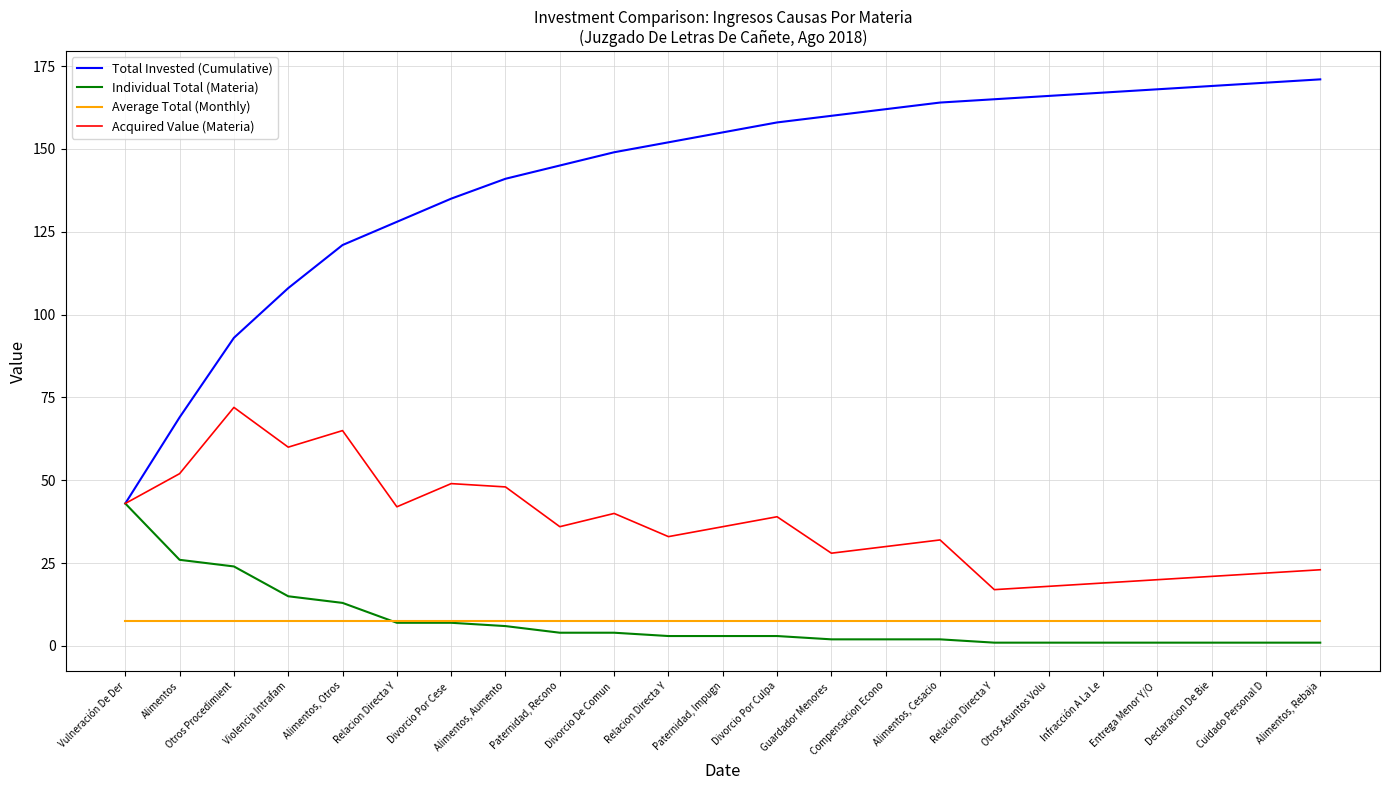

Is this an area chart (filled region under the line)?

No